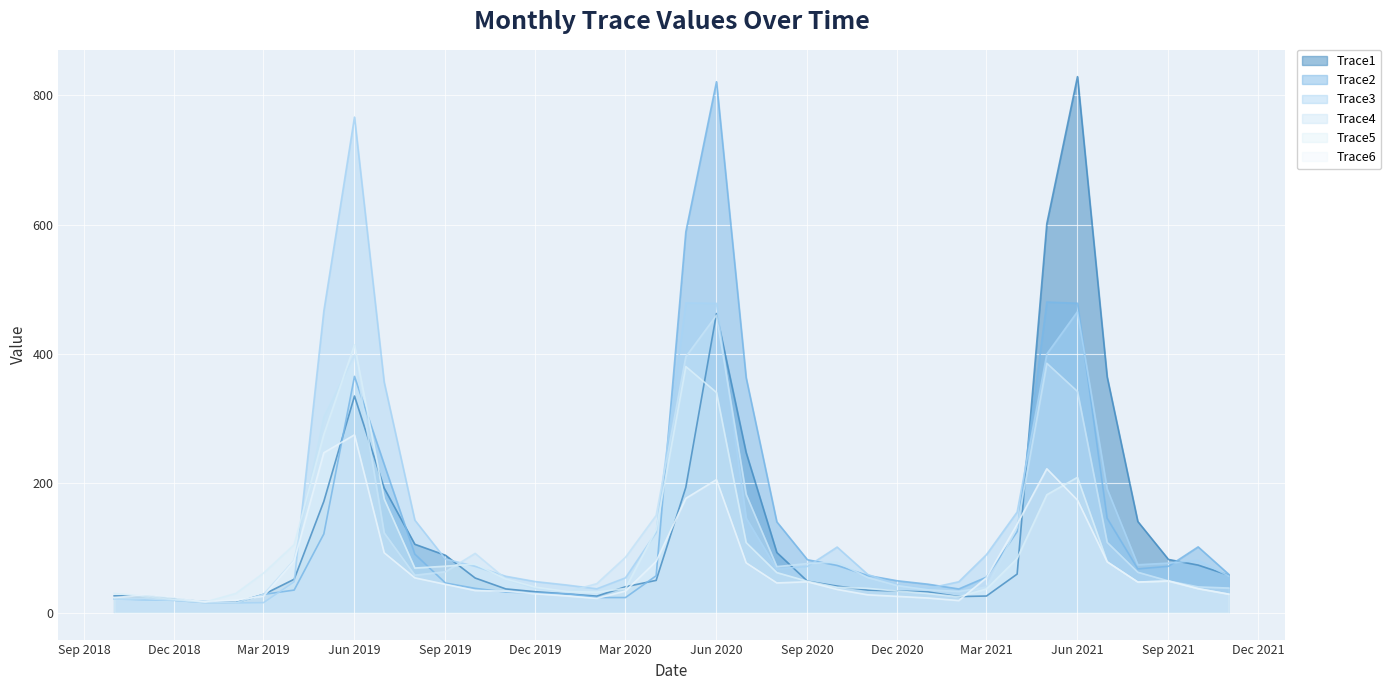

What is the label of the 10th point from the right?

2021-02-01